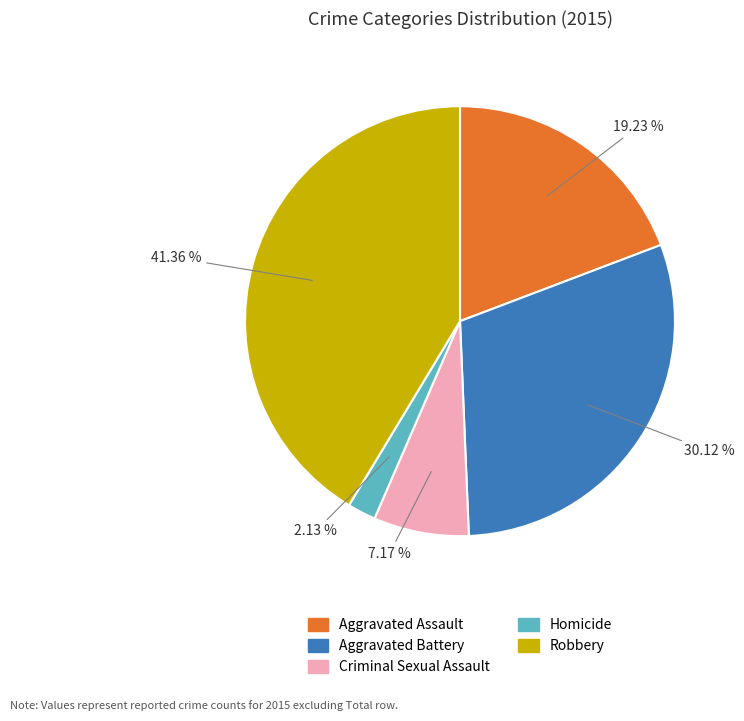

Do Homicide and Robbery together represent more than half of the pie?

No